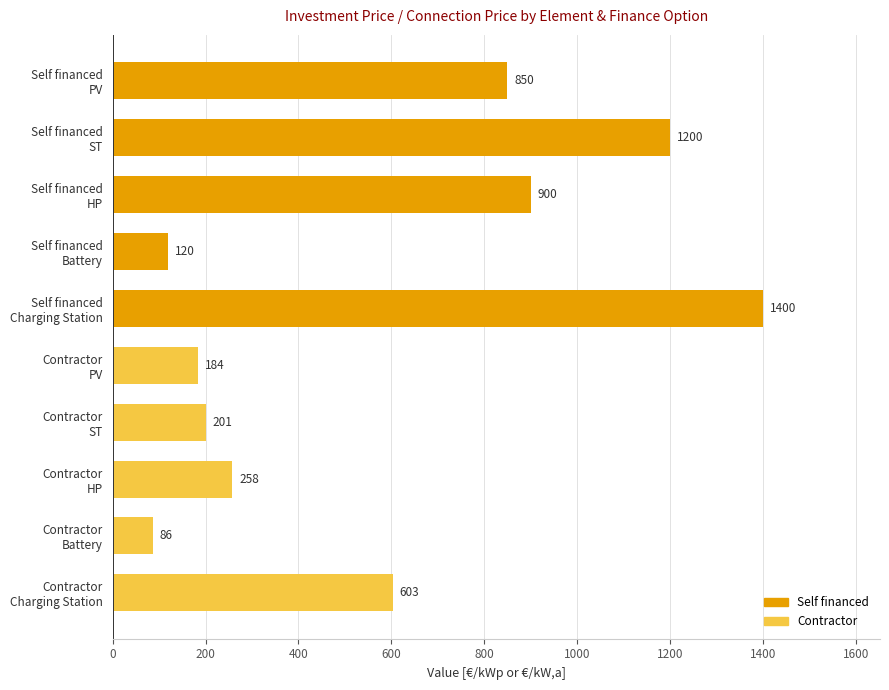

What is the smallest value displayed?

86